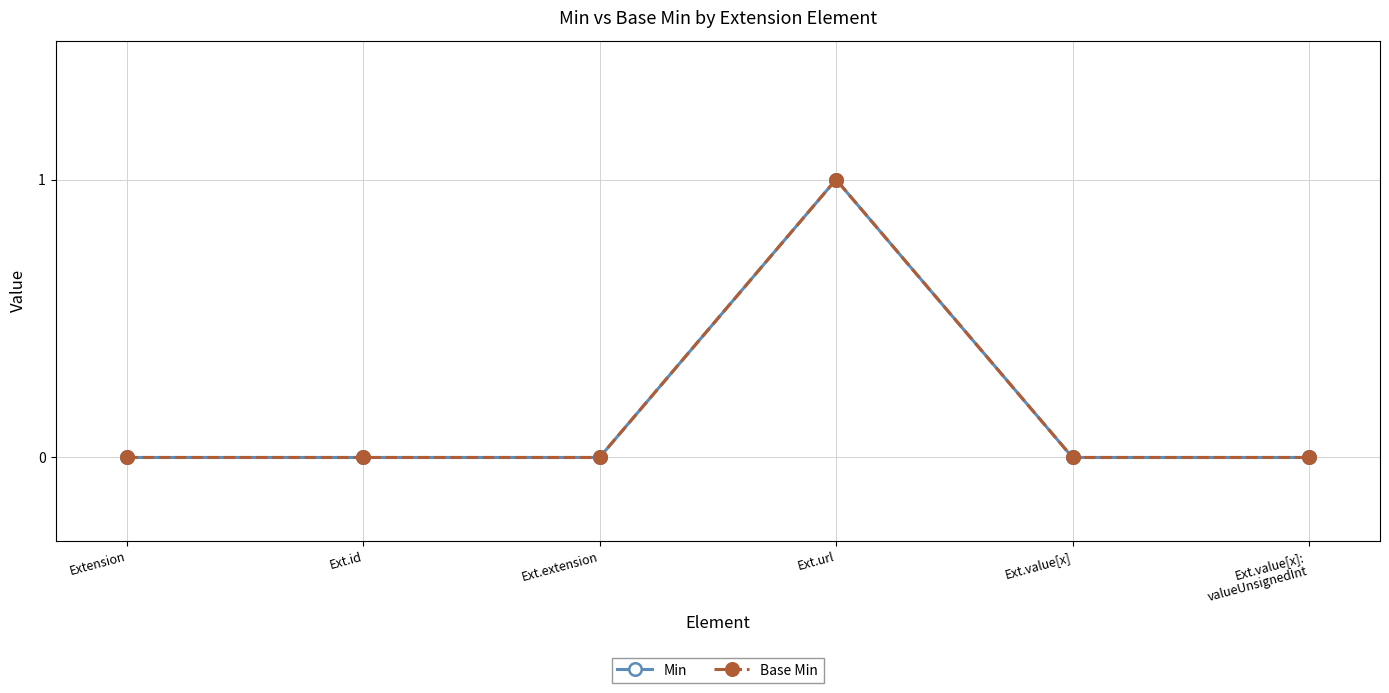

What is the sum of all Min values?

1